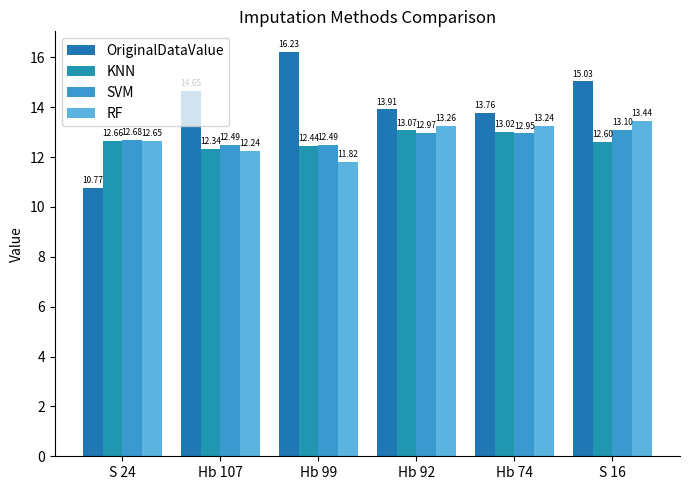

What is the value of the OriginalDataValue bar at the 3rd from the left?

16.2